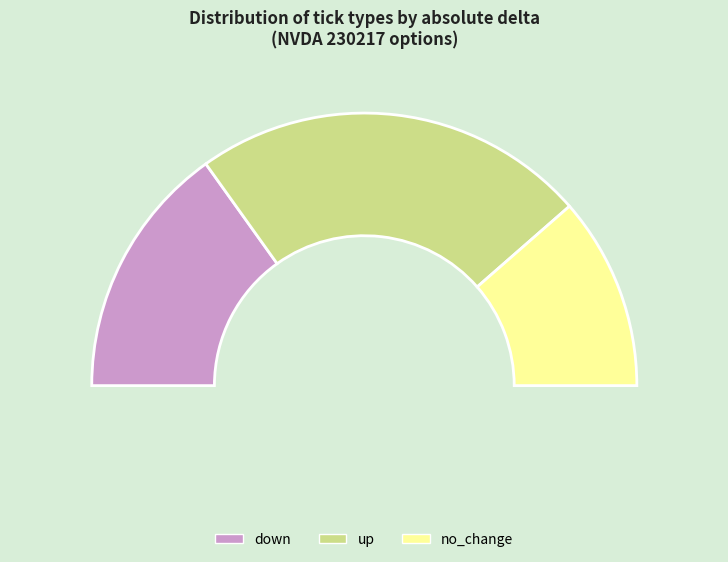

Combined, what portion of the pie is up and down?

75.5%